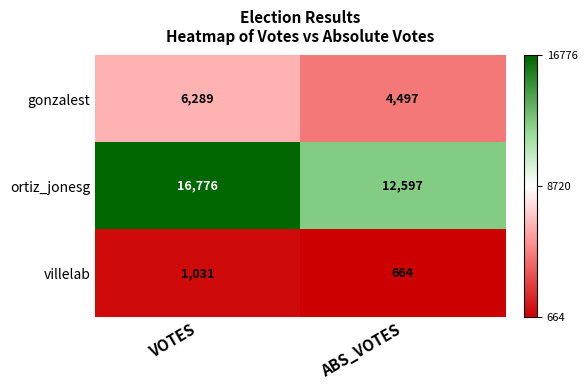

Which series has the largest range (max minus min)?

ortiz_jonesg